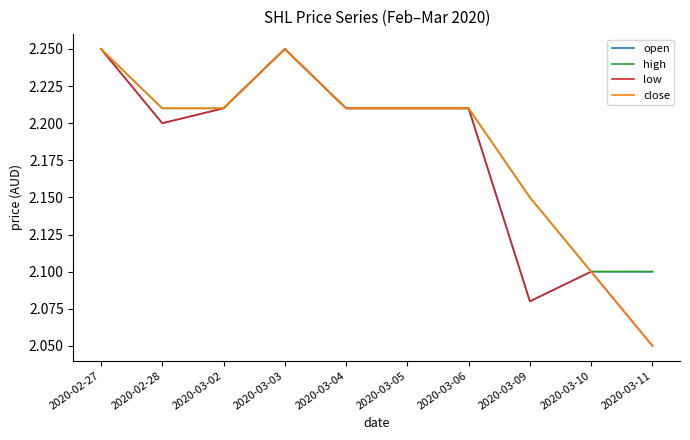

At which category does the chart reach its minimum across all series?

2020-03-11